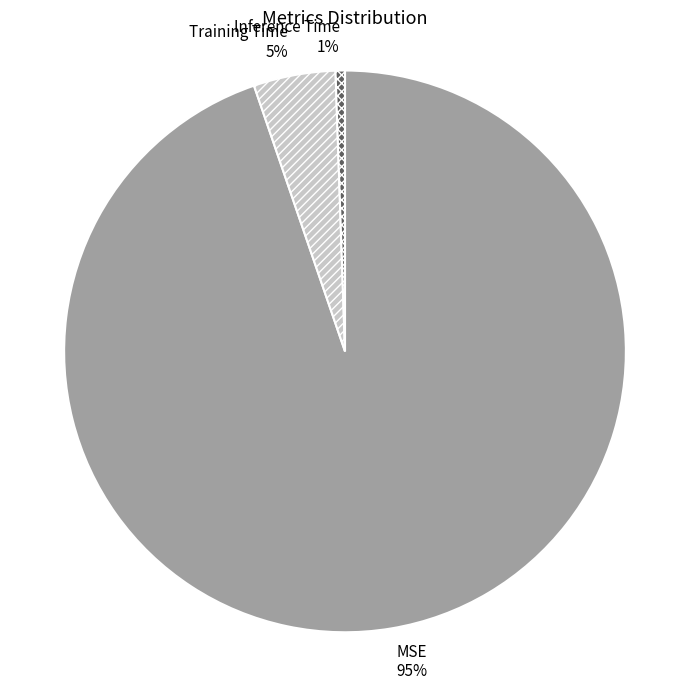

To the nearest percent, what is the combined percentage of MSE and Training Time?

99%